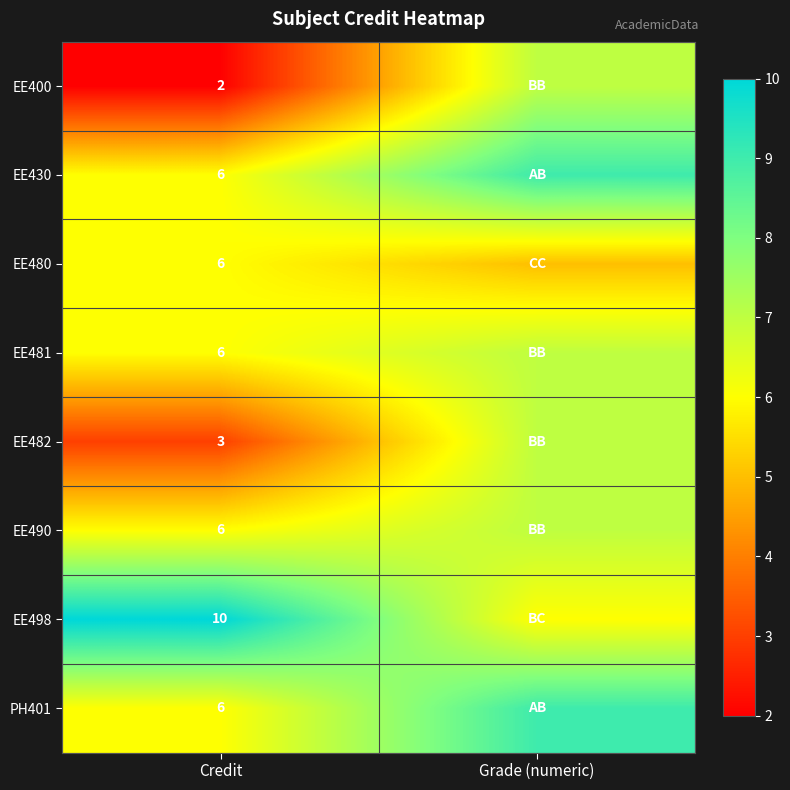

What is the total value across all series at Credit?

45